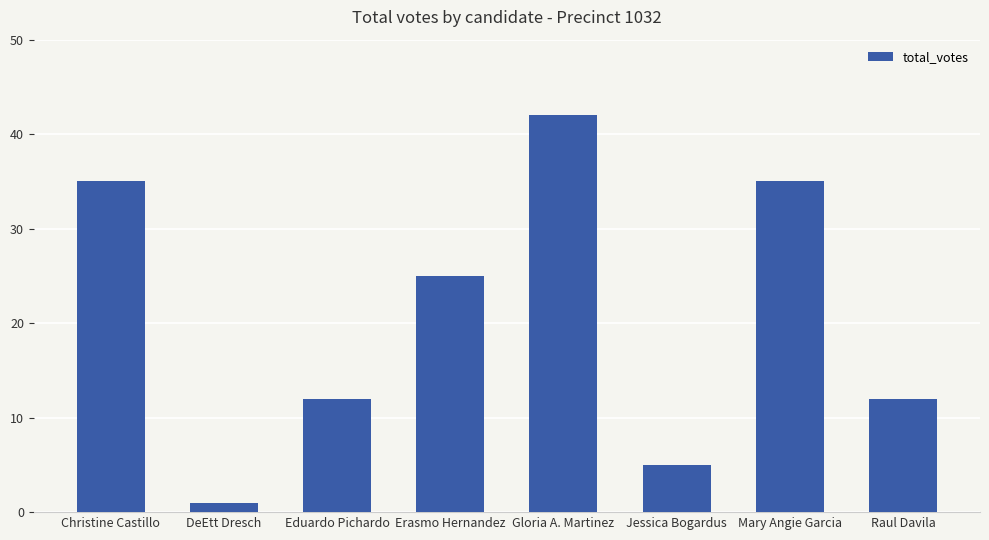

Count the number of categories in the chart.

8